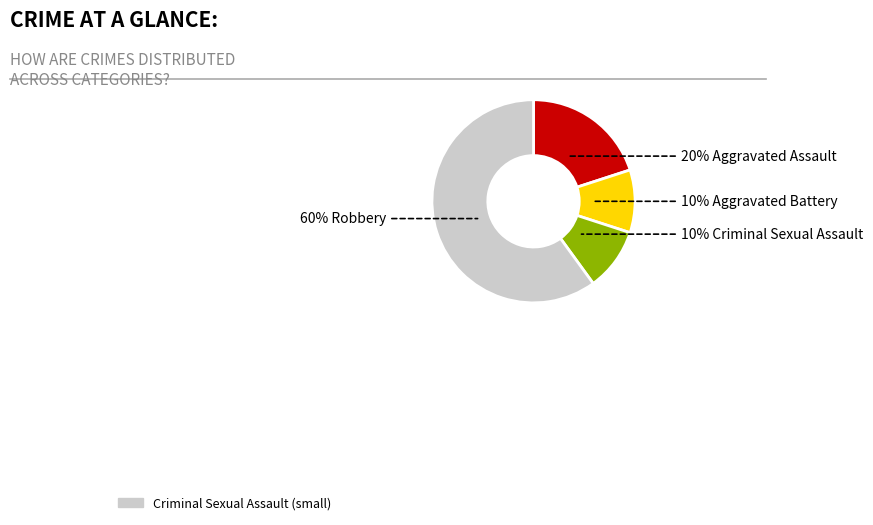

To the nearest percent, what is the average slice percentage?

25%